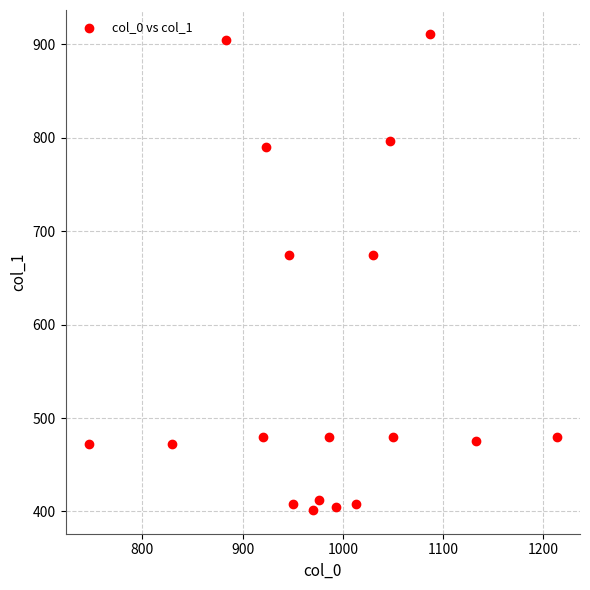

What is the range of X values (max minus min)?

466.7